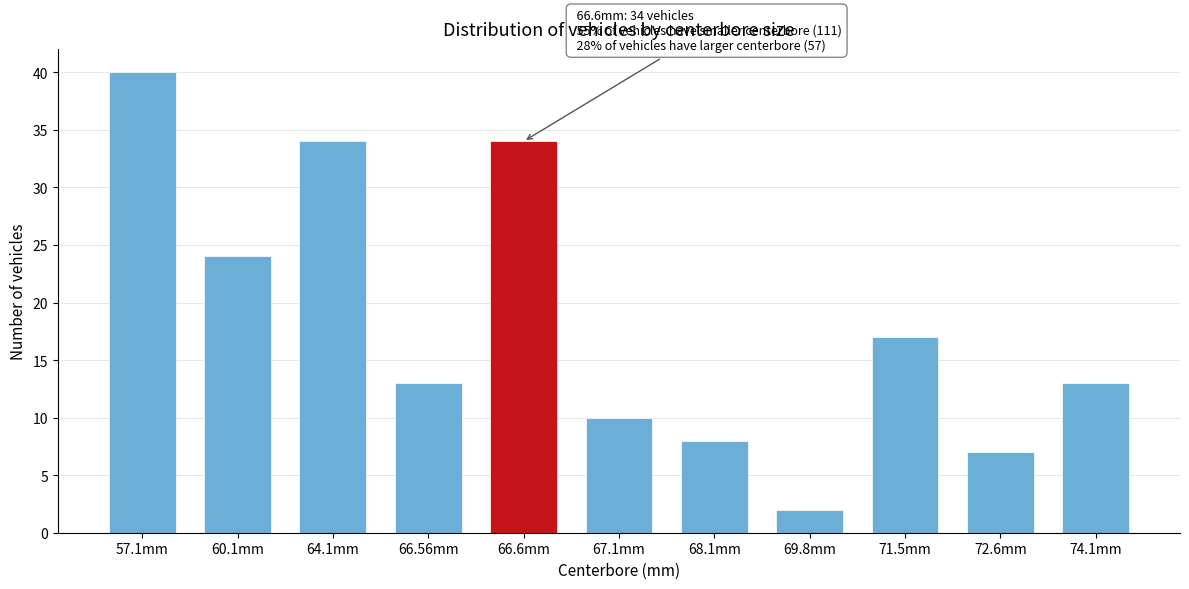

Reading right to left, transcribe all the data shown in this chart.

74.1mm=13	72.6mm=7	71.5mm=17	69.8mm=2	68.1mm=8	67.1mm=10	66.6mm=34	66.56mm=13	64.1mm=34	60.1mm=24	57.1mm=40